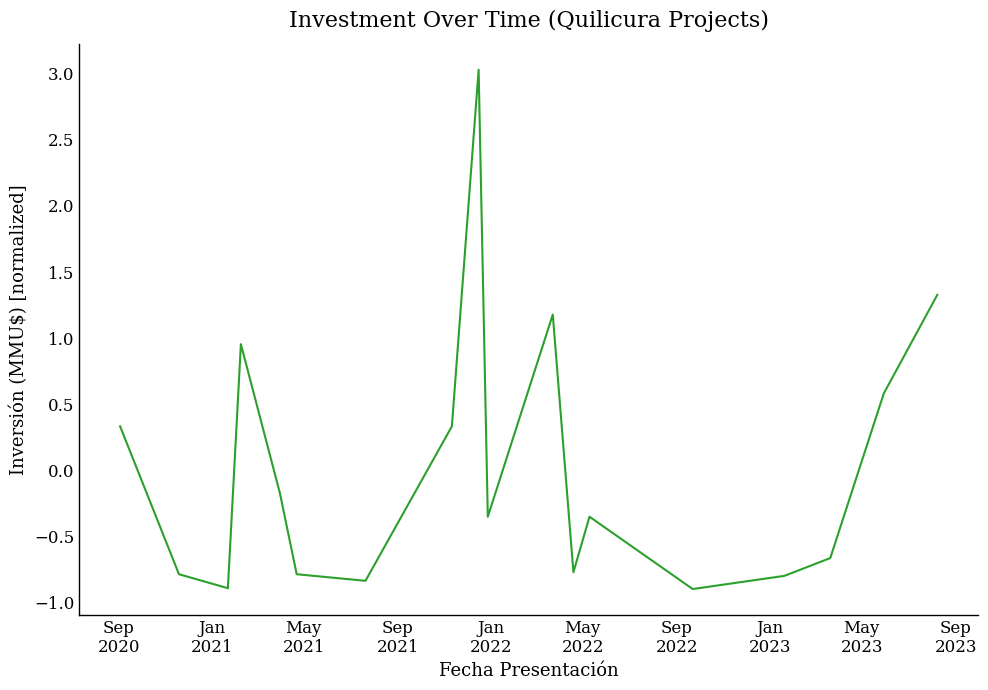

Is this an area chart (filled region under the line)?

No